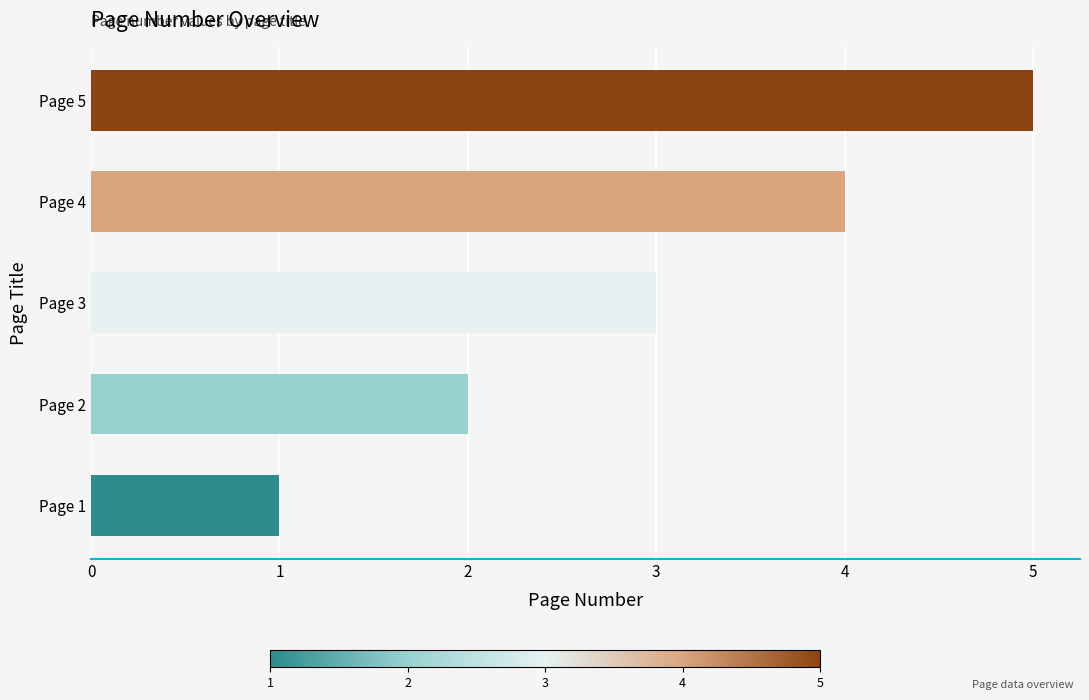

Does the chart contain any negative values?

No